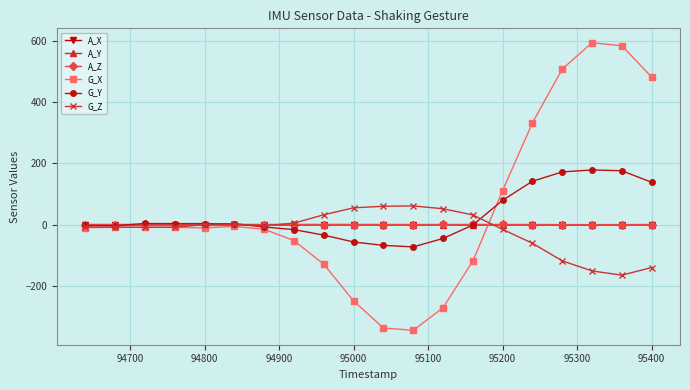

At how many categories does at least one series exceed 266?

5